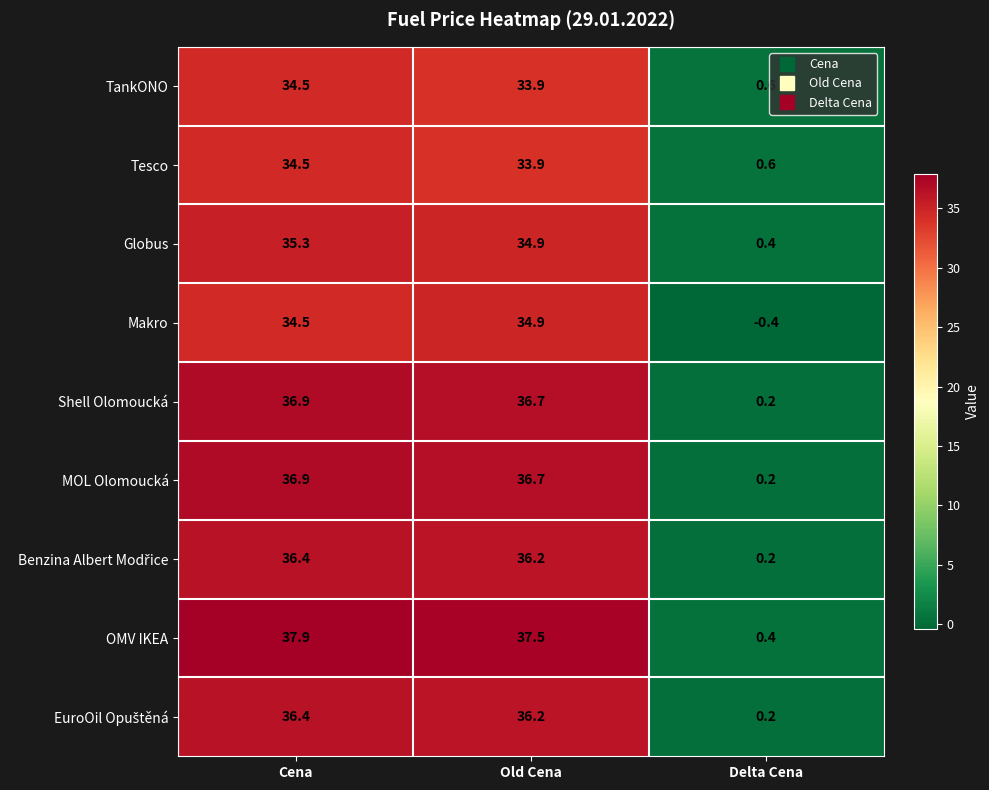

How many categories are shown in the chart?

3